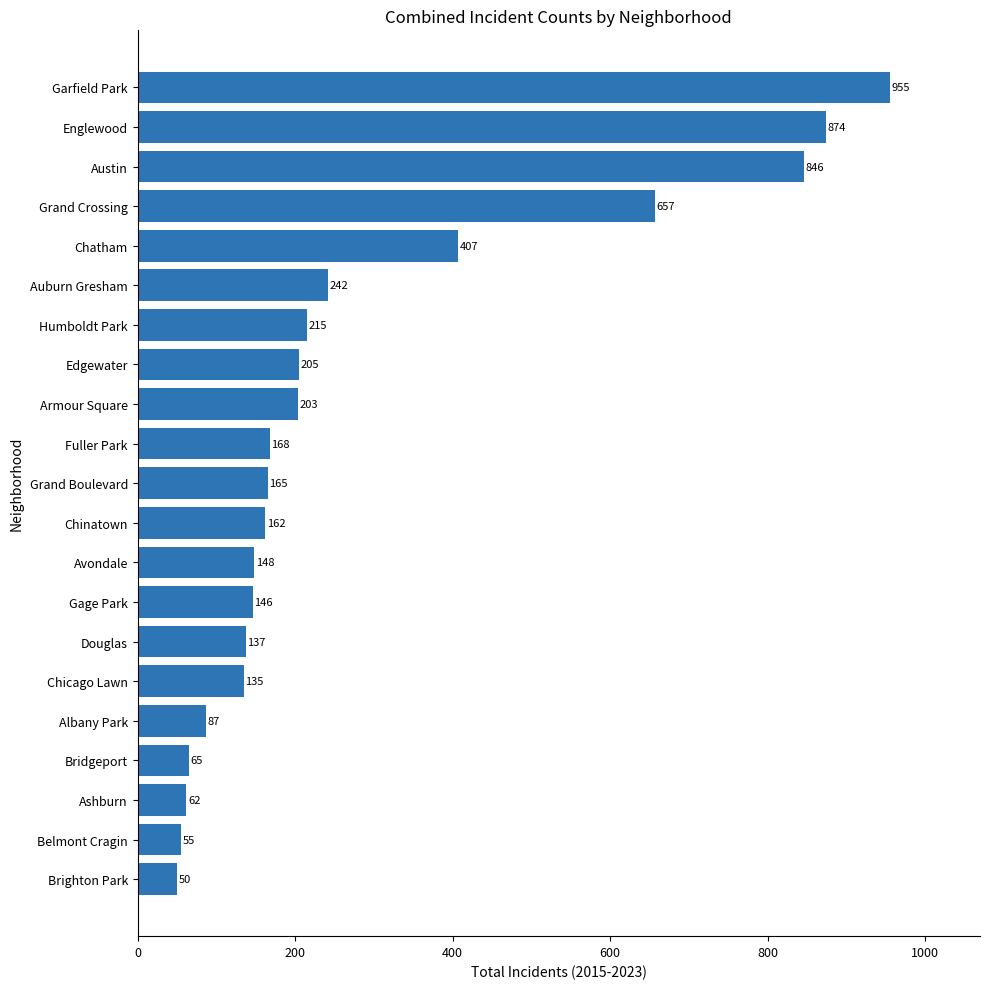

What is the difference between the second highest and second lowest values?

819